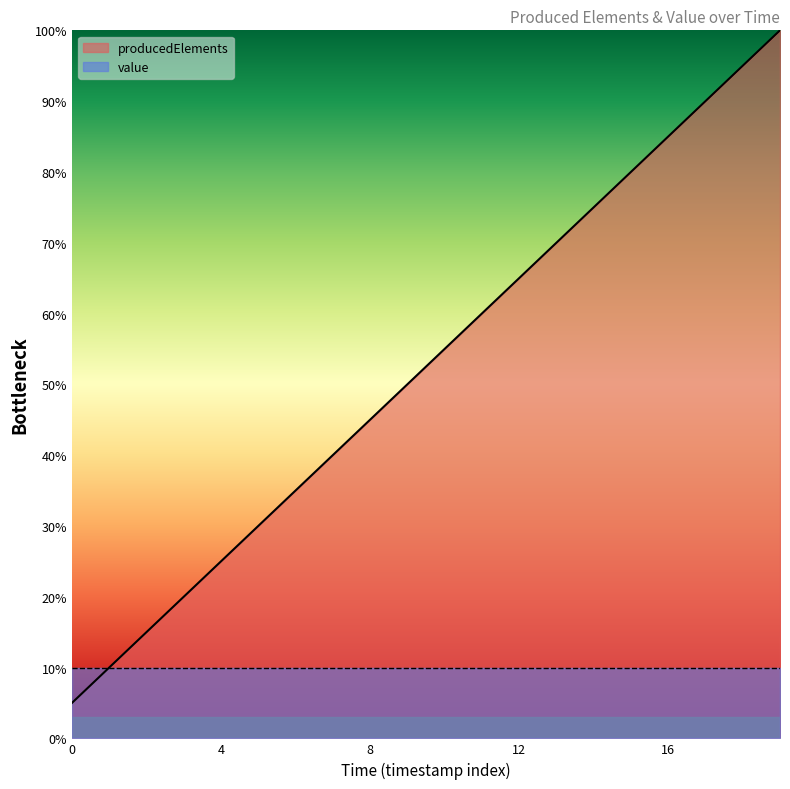

How many lines are shown in the chart?

2